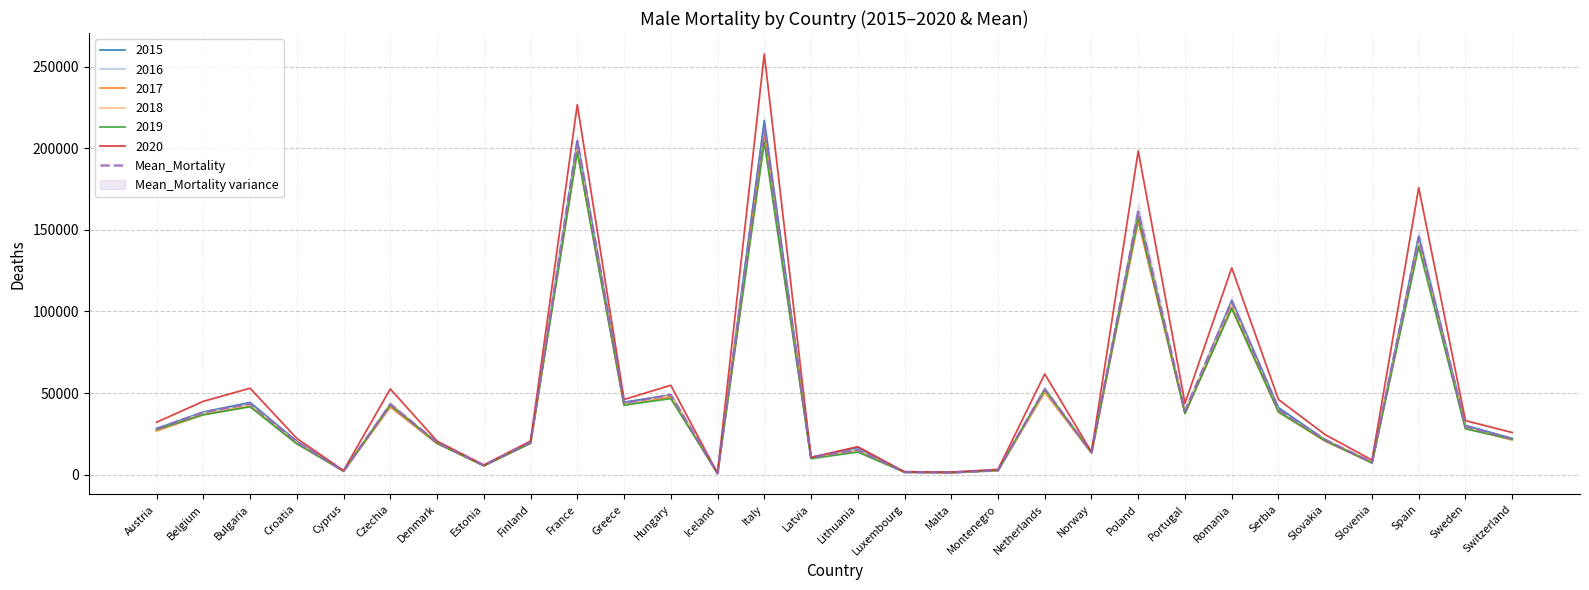

What is the label of the 5th point from the left?

Cyprus